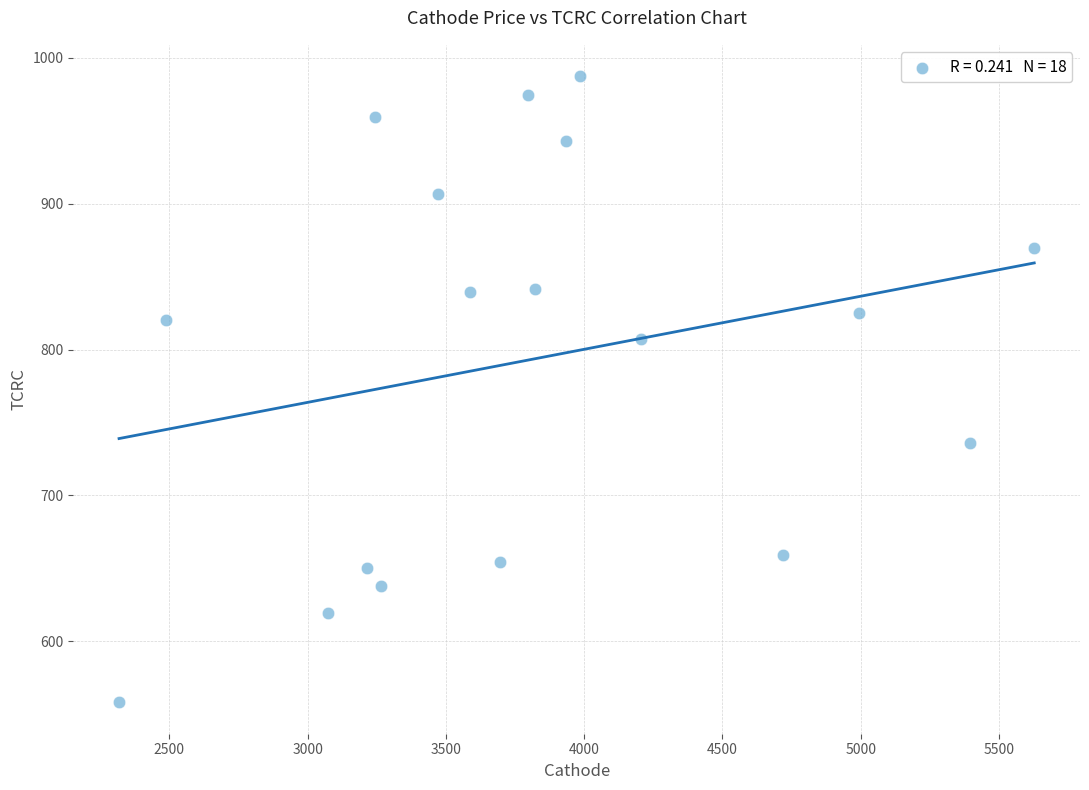

What is the range of Y values (max minus min)?

429.5